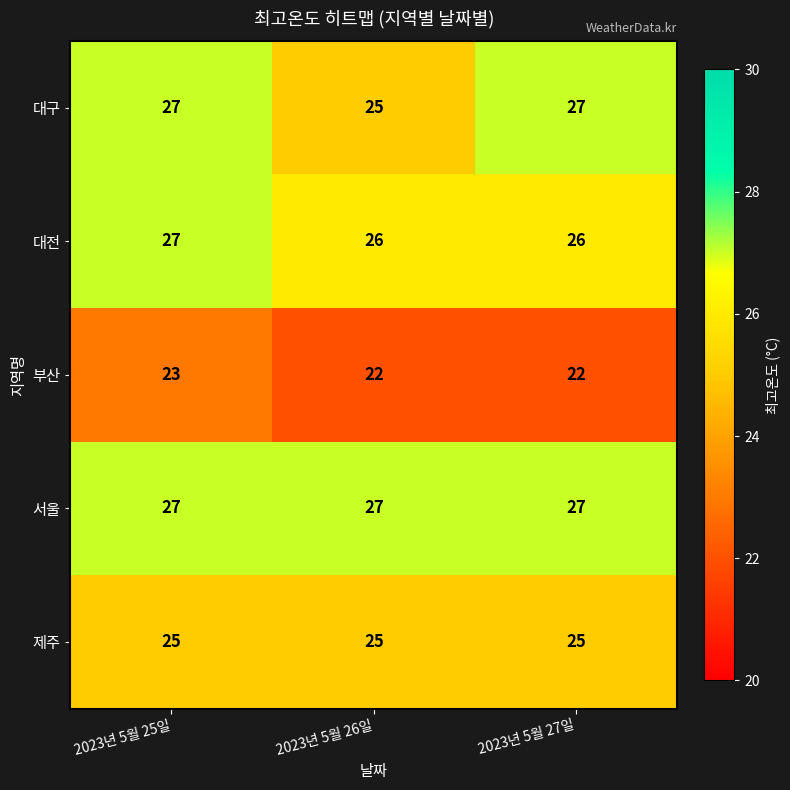

Reading left to right, extract all data points from this chart.

대구: 27	25	27
대전: 27	26	26
부산: 23	22	22
서울: 27	27	27
제주: 25	25	25